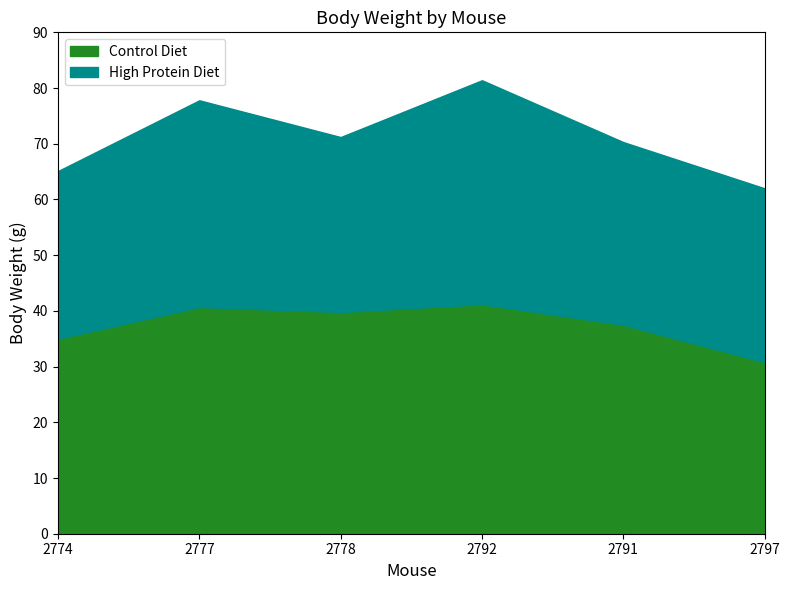

What is the value of the High Protein Diet point at the 4th from the left?

40.2